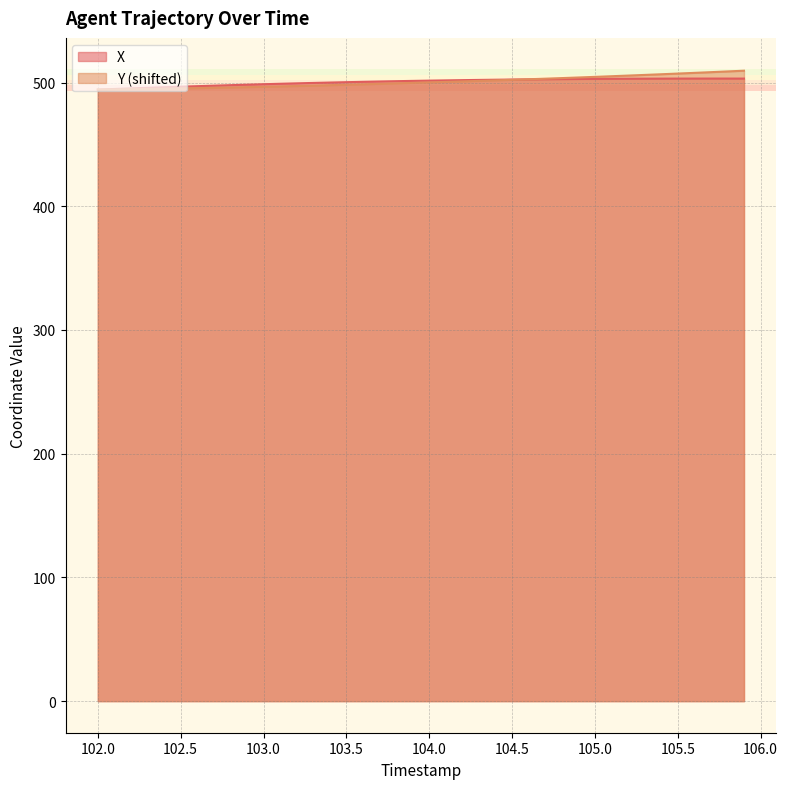

What is the label of the 1st point from the left?

102.0